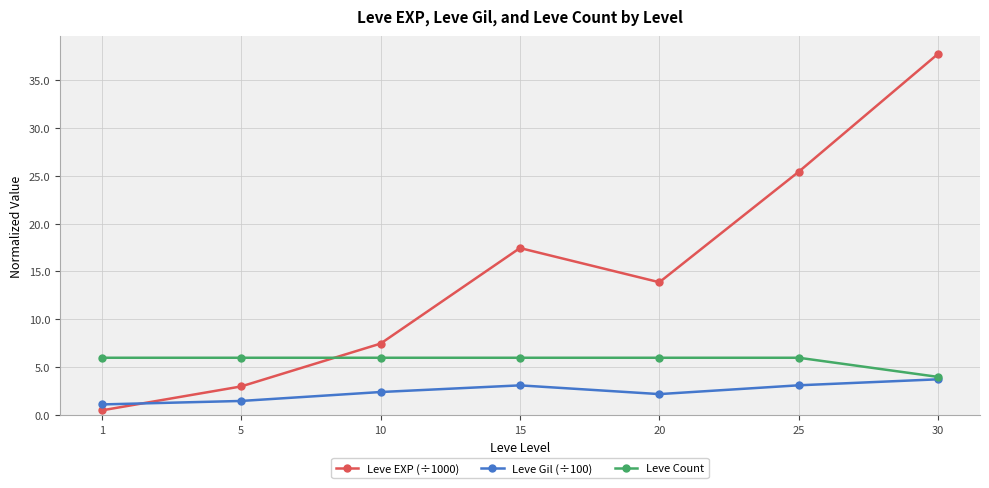

Rank the series by their maximum value, from highest to lowest.

Leve EXP (÷1000), Leve Count, Leve Gil (÷100)